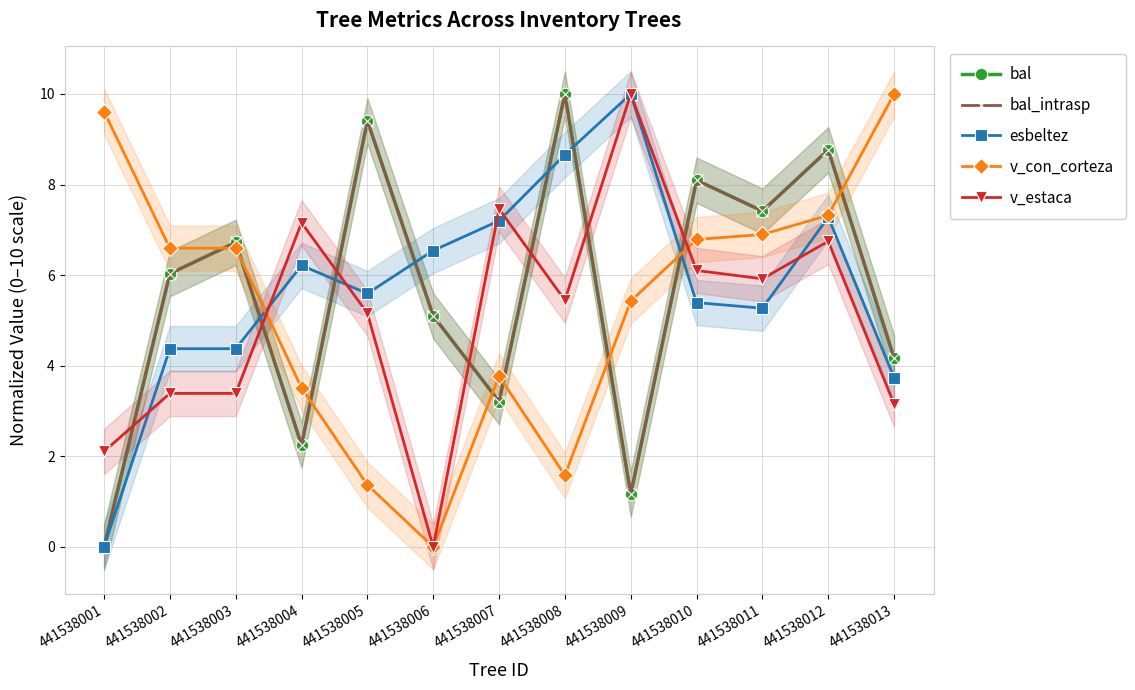

How many lines are shown in the chart?

5